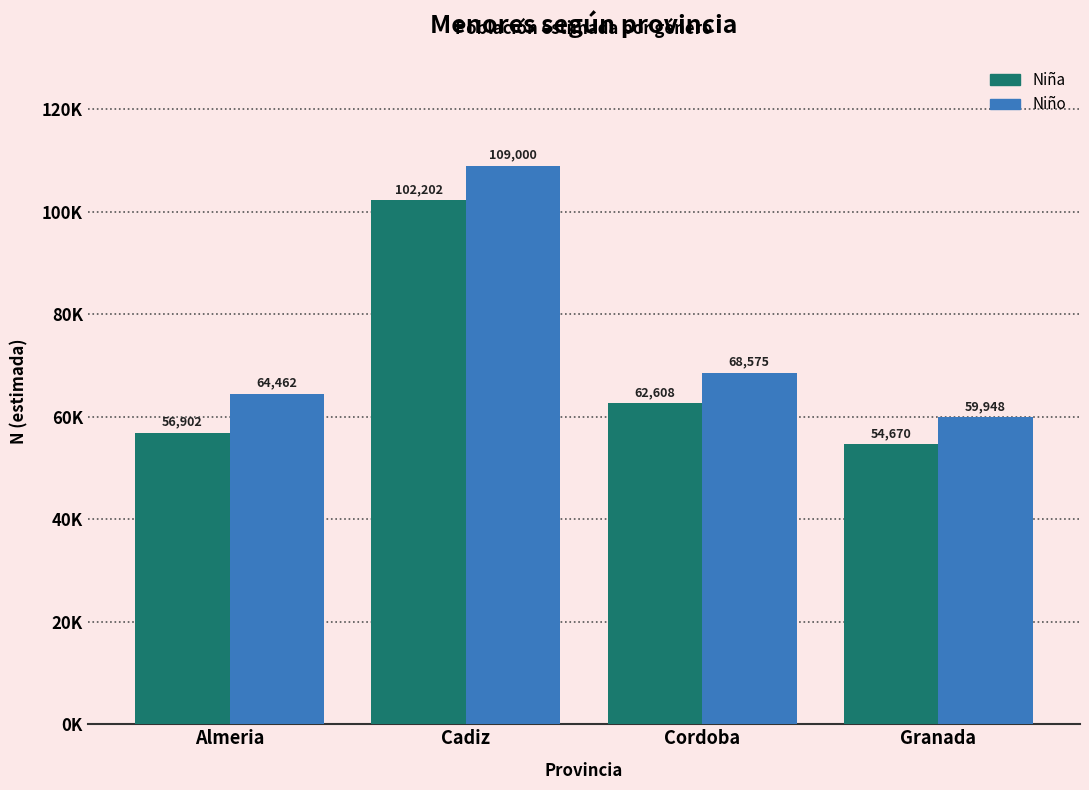

What are all the series names shown in the legend?

Niña, Niño